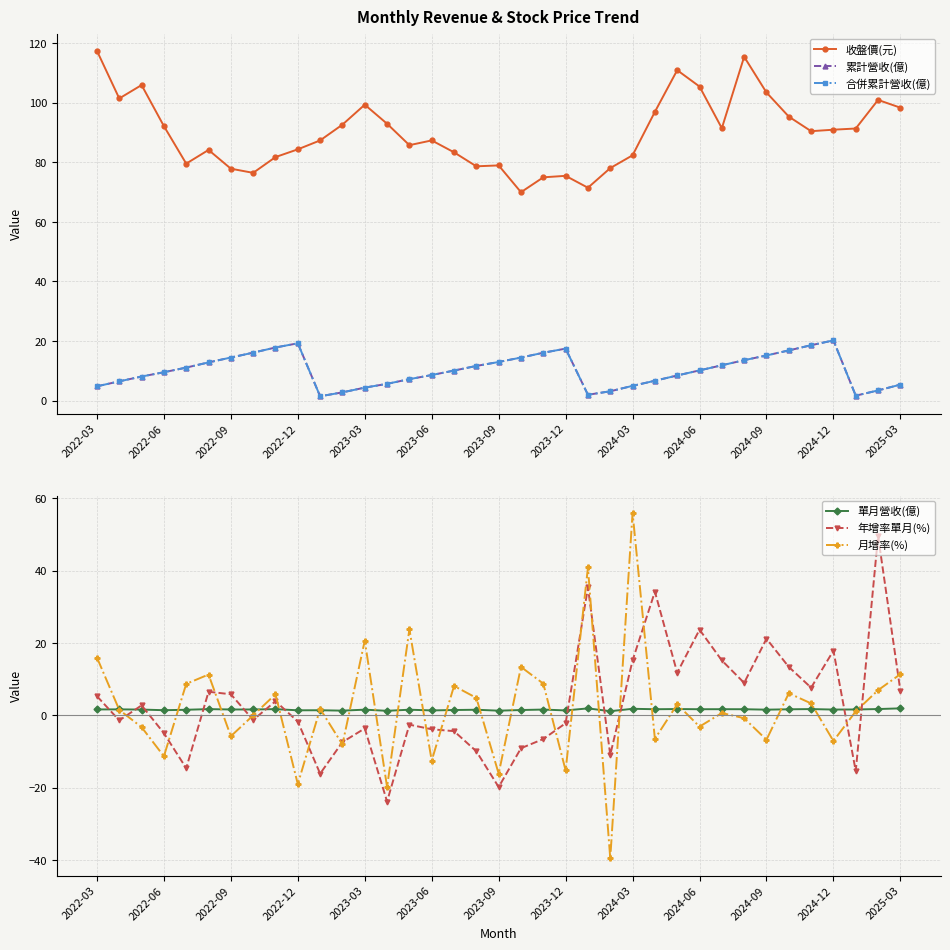

What is the minimum value for 年增率單月(%)?

-23.8